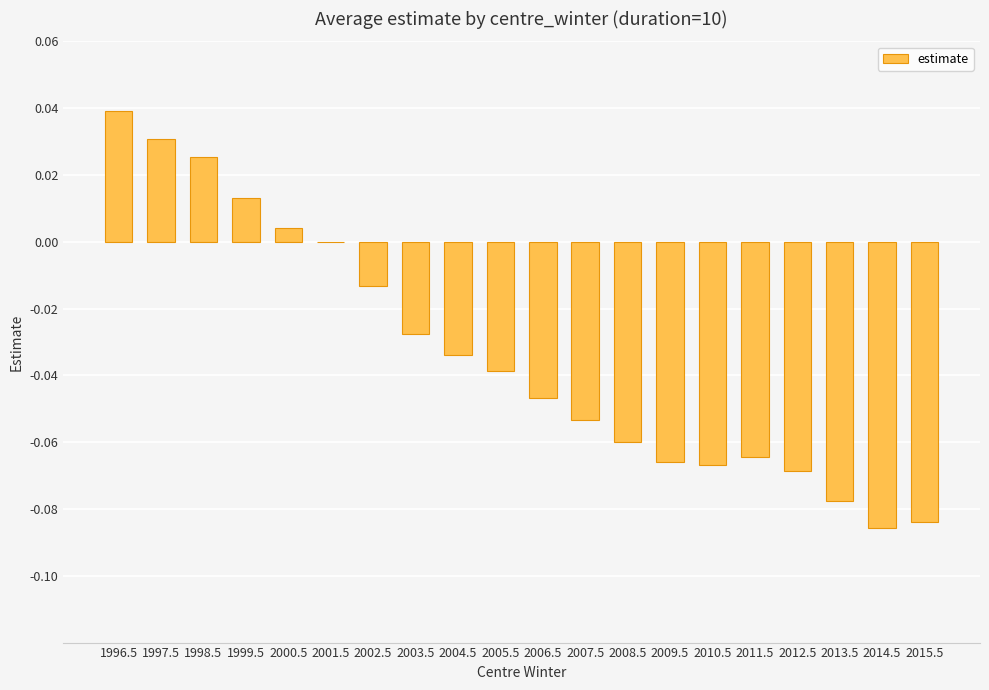

Is it true that the value at 2012.5 is -0.0?

False